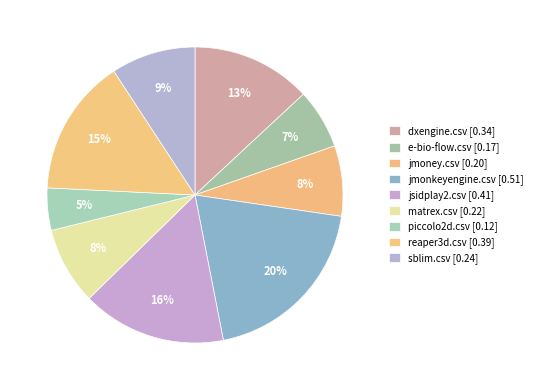

How many slices are in this pie chart?

9